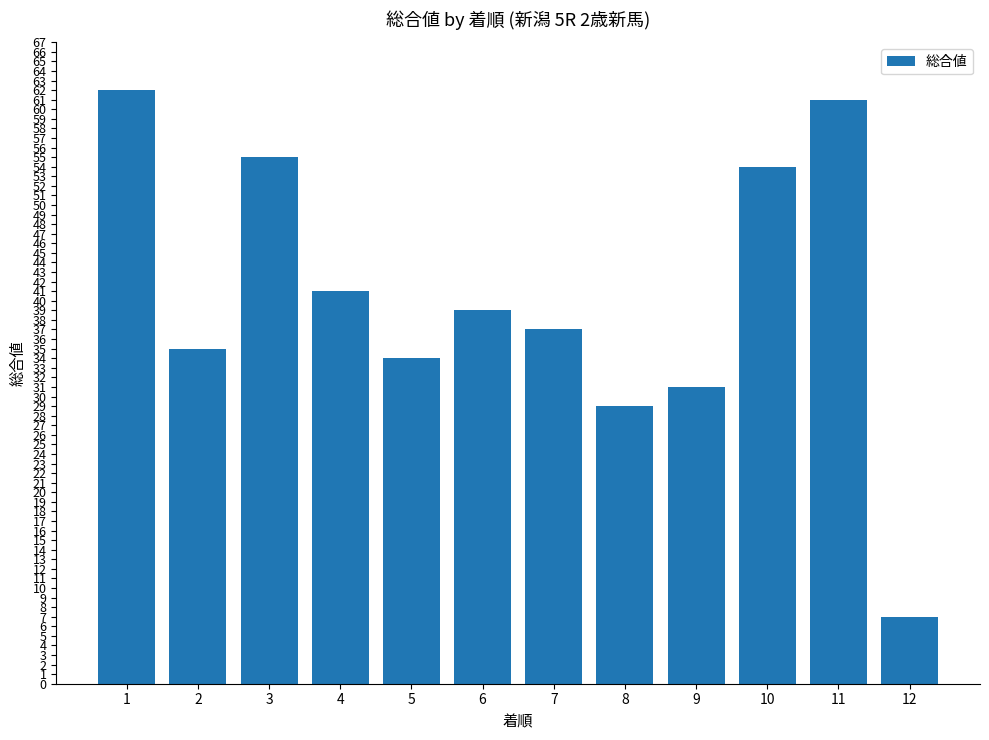

Read the value at 1, to the nearest 5.

60